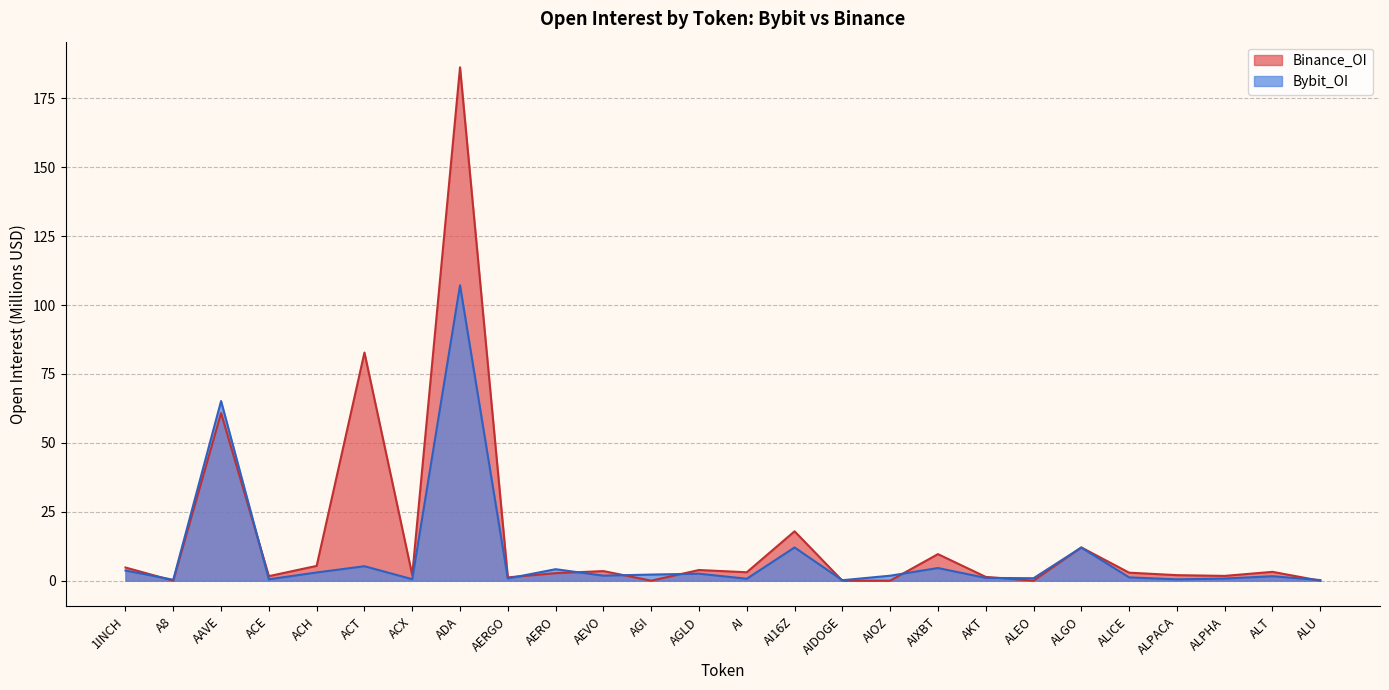

Count the number of data series in this chart.

2